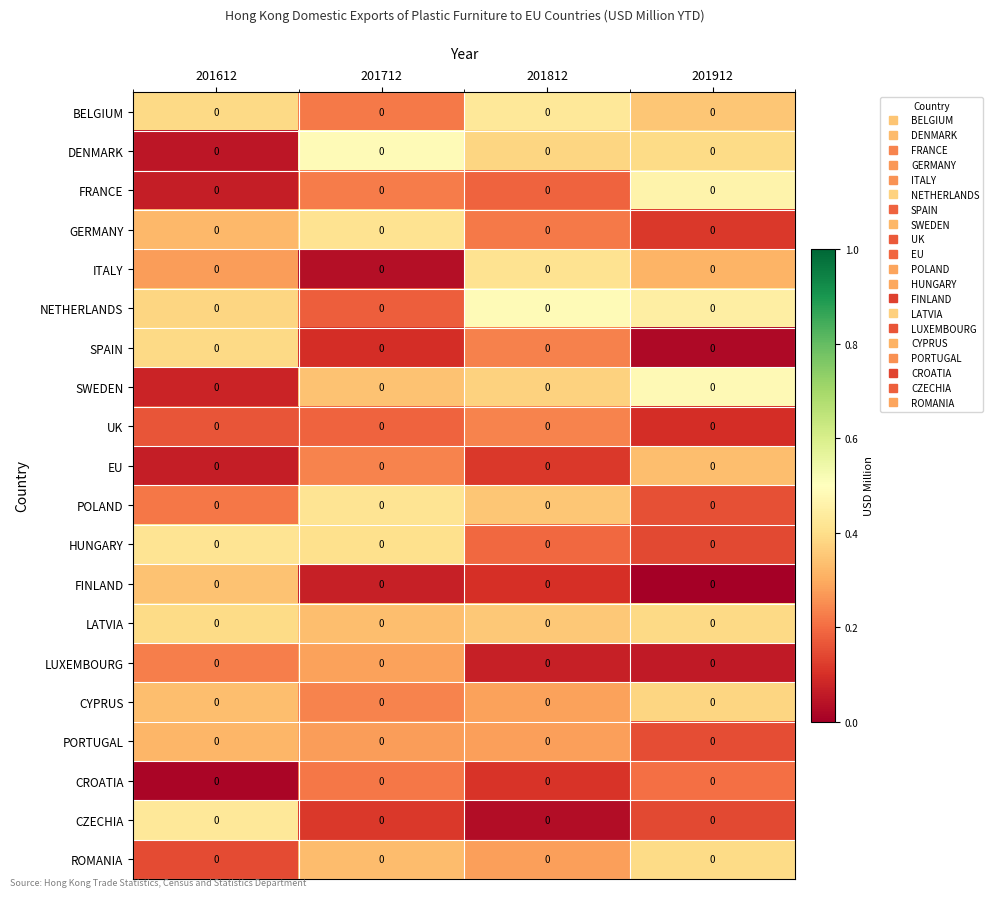

What is the average value of the POLAND series?

0.3